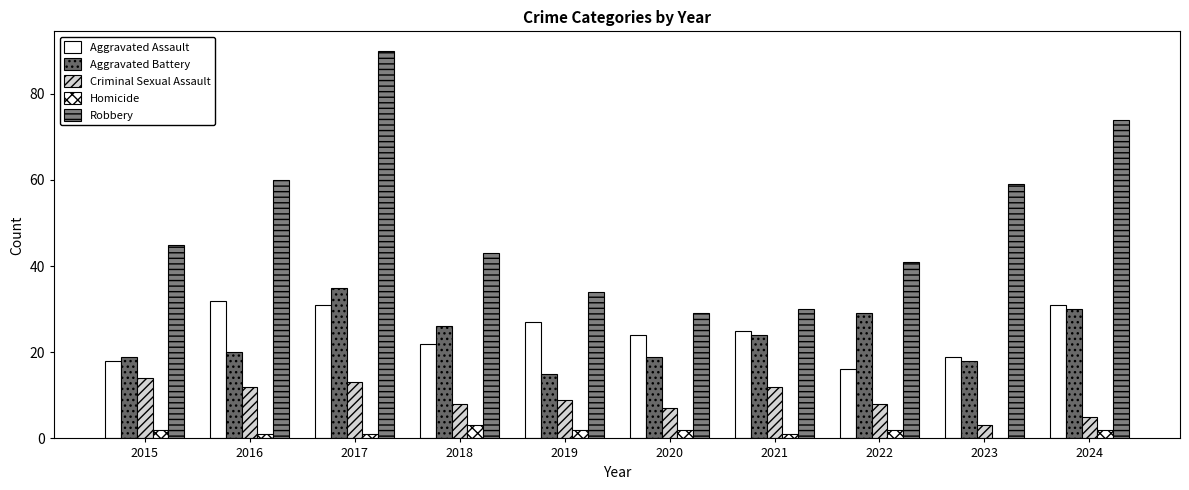

Reading left to right, extract all data points from this chart.

Aggravated Assault: 18	32	31	22	27	24	25	16	19	31
Aggravated Battery: 19	20	35	26	15	19	24	29	18	30
Criminal Sexual Assault: 14	12	13	8	9	7	12	8	3	5
Homicide: 2	1	1	3	2	2	1	2	0	2
Robbery: 45	60	90	43	34	29	30	41	59	74